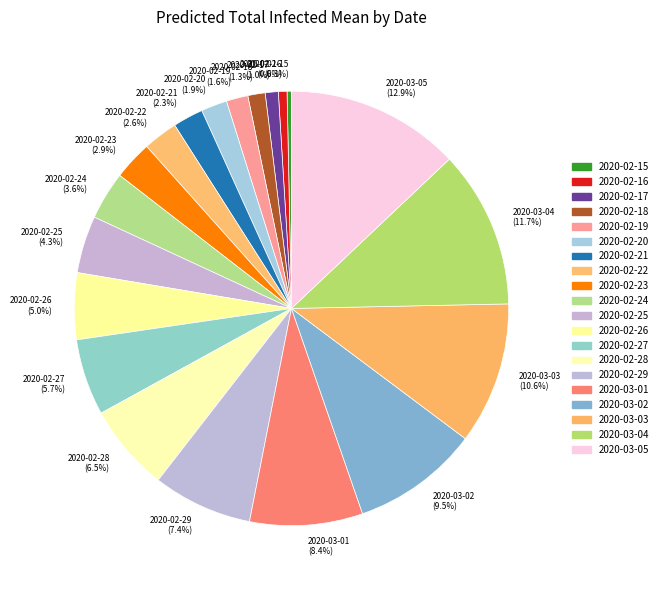

What portion of the pie excludes 2020-02-19 (1.6%)?

98.4%